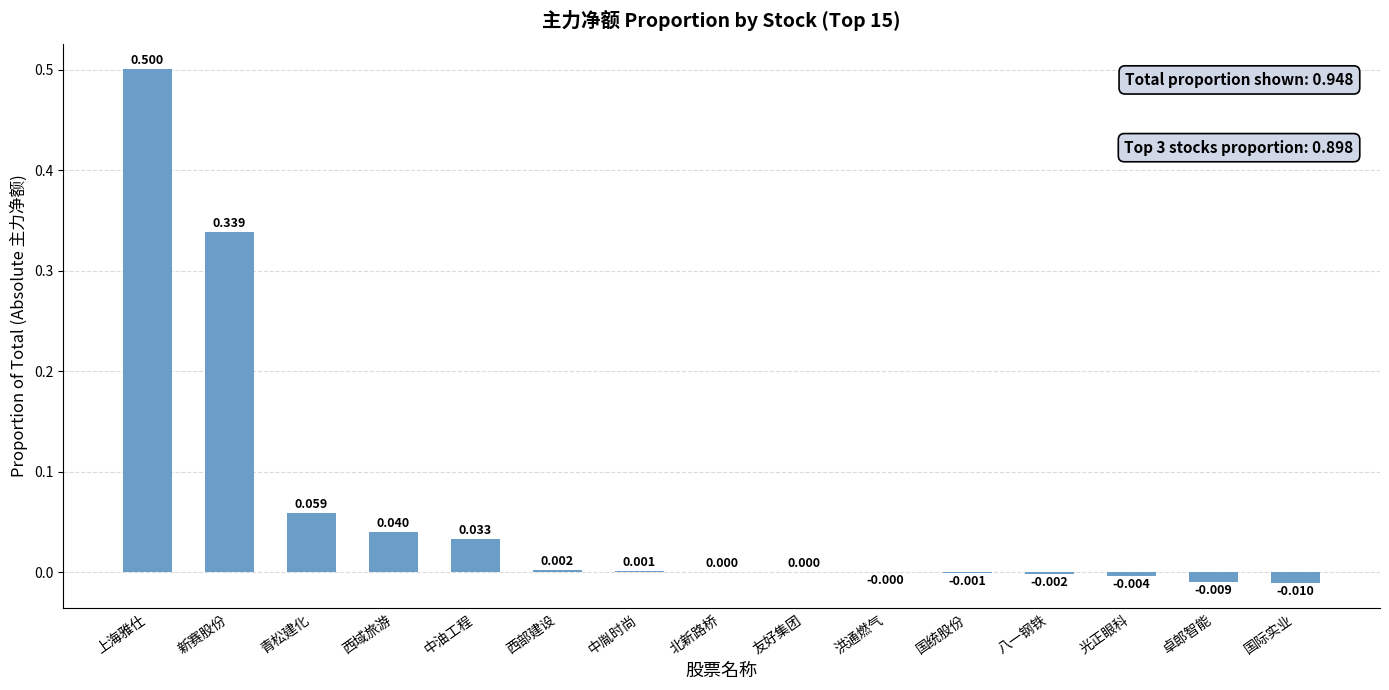

Are the bars horizontal?

No